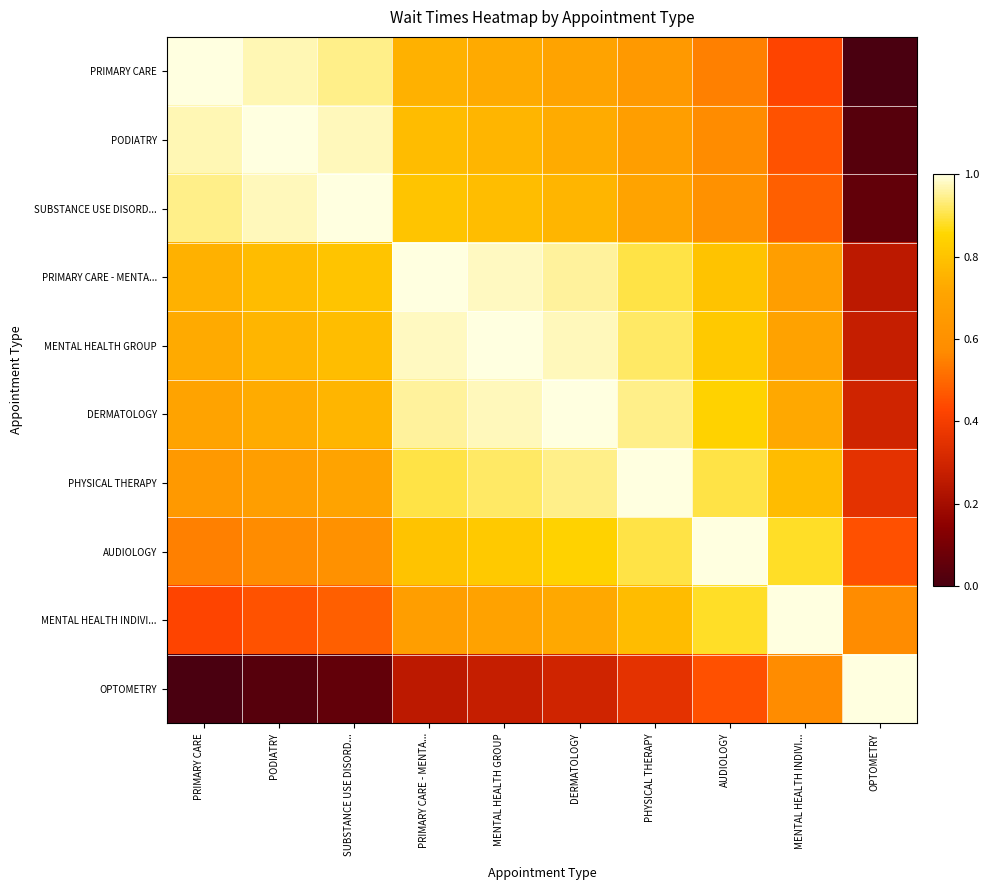

Reading left to right, what are all the values shown in this chart?

PRIMARY CARE: PRIMARY CARE=1.0	PODIATRY=1.0	SUBSTANCE USE DISORD...=0.9	PRIMARY CARE - MENTA...=0.7	MENTAL HEALTH GROUP=0.7	DERMATOLOGY=0.7	PHYSICAL THERAPY=0.6	AUDIOLOGY=0.5	MENTAL HEALTH INDIVI...=0.4	OPTOMETRY=0.0
PODIATRY: PRIMARY CARE=1.0	PODIATRY=1.0	SUBSTANCE USE DISORD...=1.0	PRIMARY CARE - MENTA...=0.8	MENTAL HEALTH GROUP=0.8	DERMATOLOGY=0.7	PHYSICAL THERAPY=0.7	AUDIOLOGY=0.6	MENTAL HEALTH INDIVI...=0.5	OPTOMETRY=0.0
SUBSTANCE USE DISORD...: PRIMARY CARE=0.9	PODIATRY=1.0	SUBSTANCE USE DISORD...=1.0	PRIMARY CARE - MENTA...=0.8	MENTAL HEALTH GROUP=0.8	DERMATOLOGY=0.8	PHYSICAL THERAPY=0.7	AUDIOLOGY=0.6	MENTAL HEALTH INDIVI...=0.5	OPTOMETRY=0.1
PRIMARY CARE - MENTA...: PRIMARY CARE=0.7	PODIATRY=0.8	SUBSTANCE USE DISORD...=0.8	PRIMARY CARE - MENTA...=1.0	MENTAL HEALTH GROUP=1.0	DERMATOLOGY=1.0	PHYSICAL THERAPY=0.9	AUDIOLOGY=0.8	MENTAL HEALTH INDIVI...=0.7	OPTOMETRY=0.3
MENTAL HEALTH GROUP: PRIMARY CARE=0.7	PODIATRY=0.8	SUBSTANCE USE DISORD...=0.8	PRIMARY CARE - MENTA...=1.0	MENTAL HEALTH GROUP=1.0	DERMATOLOGY=1.0	PHYSICAL THERAPY=0.9	AUDIOLOGY=0.8	MENTAL HEALTH INDIVI...=0.7	OPTOMETRY=0.3
DERMATOLOGY: PRIMARY CARE=0.7	PODIATRY=0.7	SUBSTANCE USE DISORD...=0.8	PRIMARY CARE - MENTA...=1.0	MENTAL HEALTH GROUP=1.0	DERMATOLOGY=1.0	PHYSICAL THERAPY=0.9	AUDIOLOGY=0.8	MENTAL HEALTH INDIVI...=0.7	OPTOMETRY=0.3
PHYSICAL THERAPY: PRIMARY CARE=0.6	PODIATRY=0.7	SUBSTANCE USE DISORD...=0.7	PRIMARY CARE - MENTA...=0.9	MENTAL HEALTH GROUP=0.9	DERMATOLOGY=0.9	PHYSICAL THERAPY=1.0	AUDIOLOGY=0.9	MENTAL HEALTH INDIVI...=0.8	OPTOMETRY=0.4
AUDIOLOGY: PRIMARY CARE=0.5	PODIATRY=0.6	SUBSTANCE USE DISORD...=0.6	PRIMARY CARE - MENTA...=0.8	MENTAL HEALTH GROUP=0.8	DERMATOLOGY=0.8	PHYSICAL THERAPY=0.9	AUDIOLOGY=1.0	MENTAL HEALTH INDIVI...=0.9	OPTOMETRY=0.5
MENTAL HEALTH INDIVI...: PRIMARY CARE=0.4	PODIATRY=0.5	SUBSTANCE USE DISORD...=0.5	PRIMARY CARE - MENTA...=0.7	MENTAL HEALTH GROUP=0.7	DERMATOLOGY=0.7	PHYSICAL THERAPY=0.8	AUDIOLOGY=0.9	MENTAL HEALTH INDIVI...=1.0	OPTOMETRY=0.6
OPTOMETRY: PRIMARY CARE=0.0	PODIATRY=0.0	SUBSTANCE USE DISORD...=0.1	PRIMARY CARE - MENTA...=0.3	MENTAL HEALTH GROUP=0.3	DERMATOLOGY=0.3	PHYSICAL THERAPY=0.4	AUDIOLOGY=0.5	MENTAL HEALTH INDIVI...=0.6	OPTOMETRY=1.0